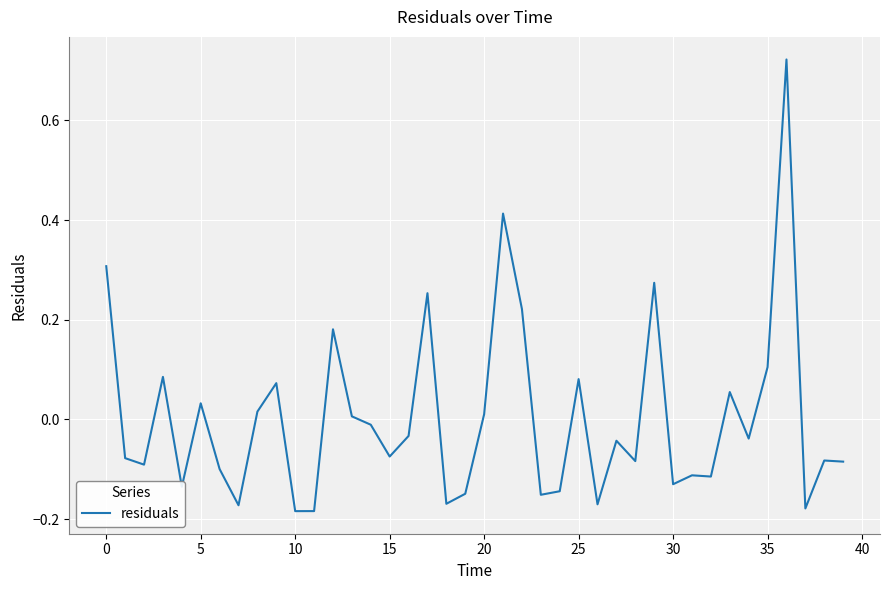

What is the difference between the maximum and minimum values?

0.9